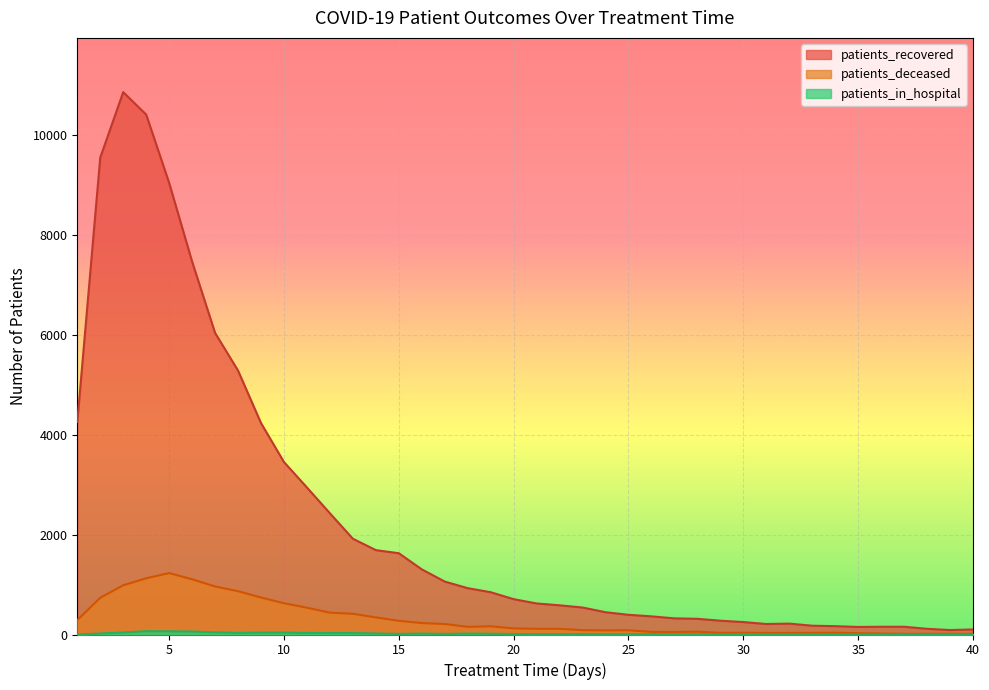

What is the total value across all series at 7?

7038